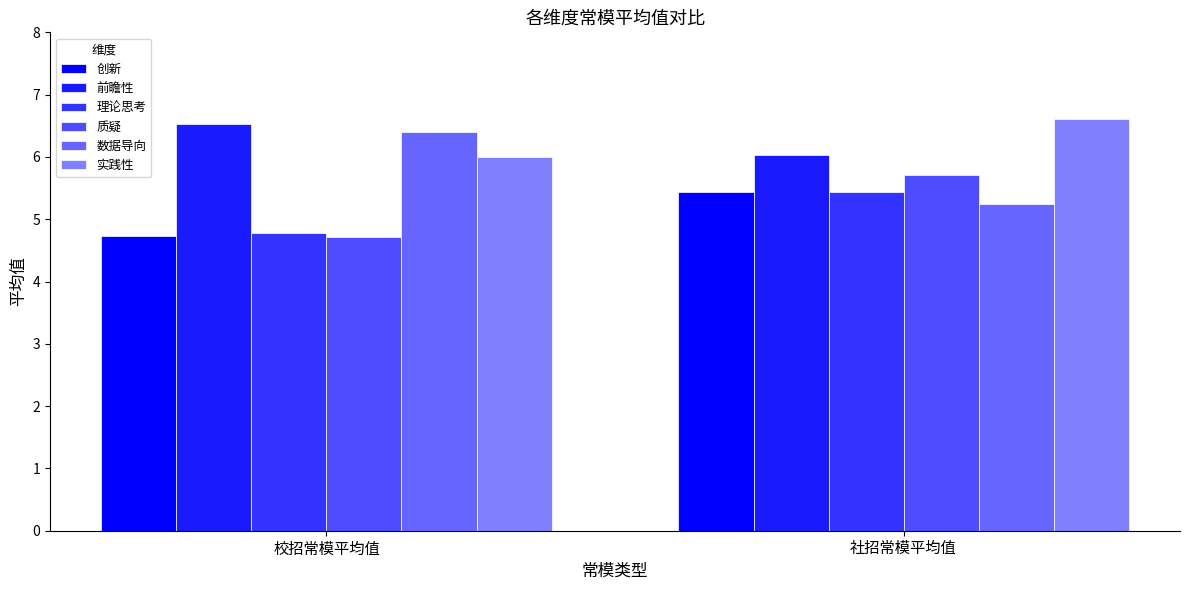

How many groups of bars are there?

2